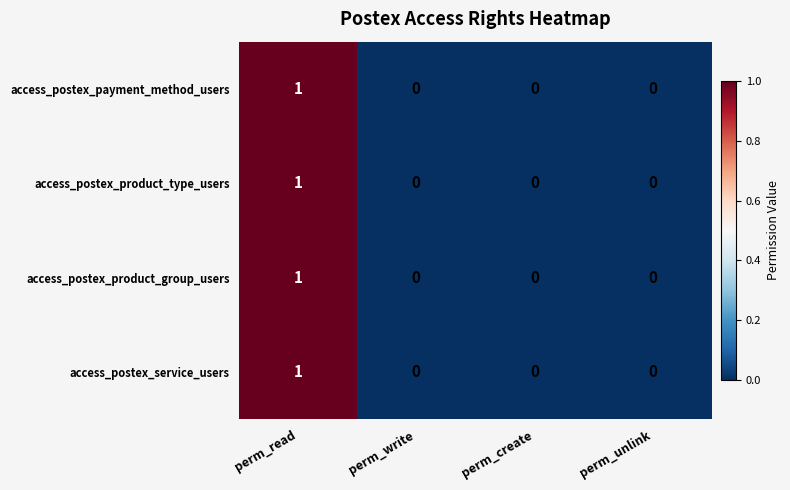

At which category does the chart reach its peak across all series?

perm_read